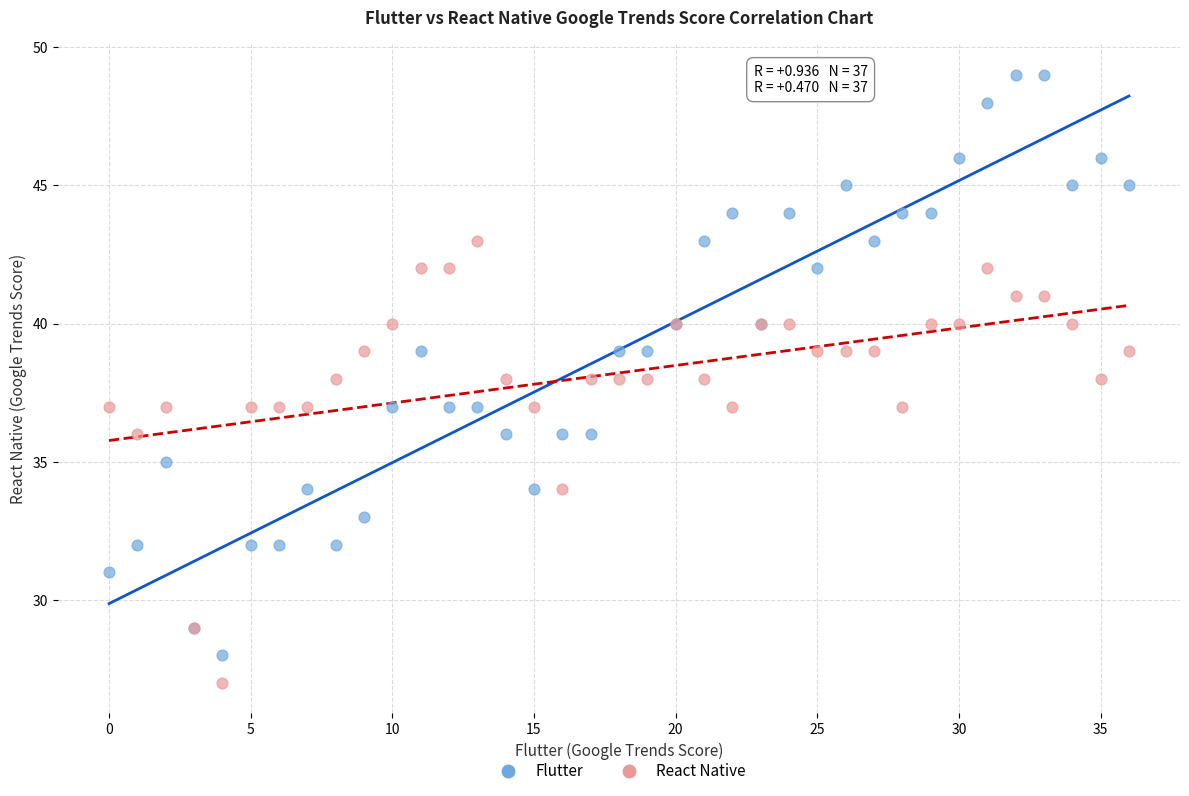

Which series has the largest Y range (max minus min)?

Flutter